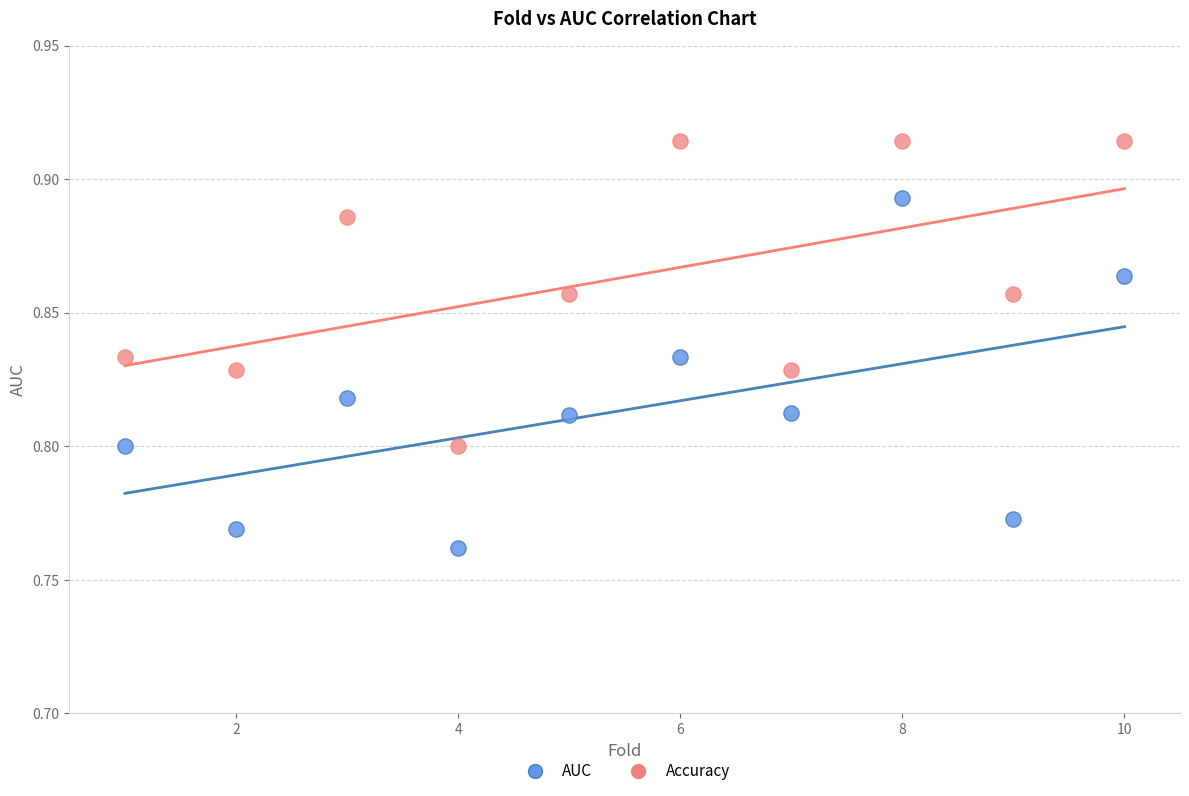

Across all data points, what is the range of X values (max minus min)?

9.0